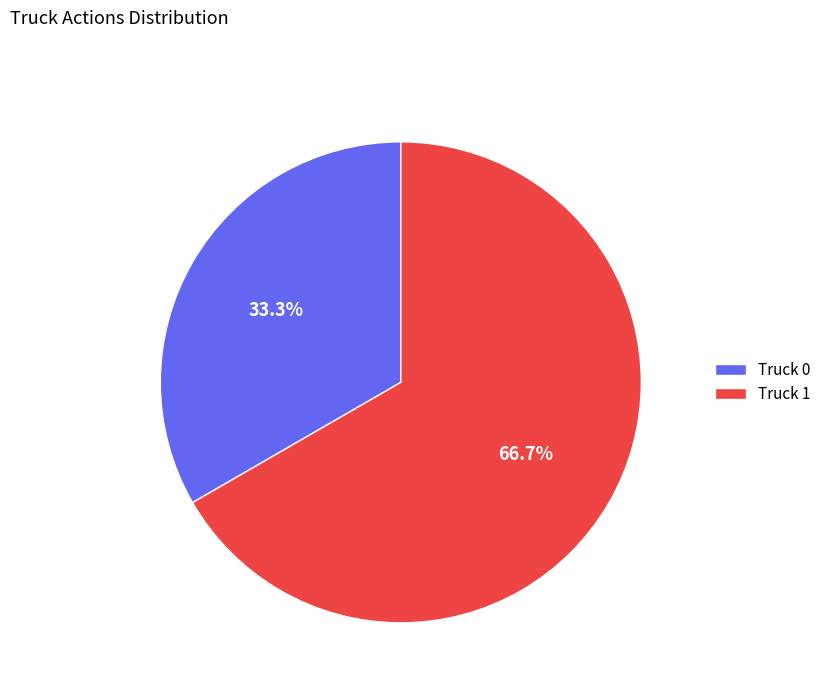

To the nearest percent, what portion does Truck 0 represent?

33%